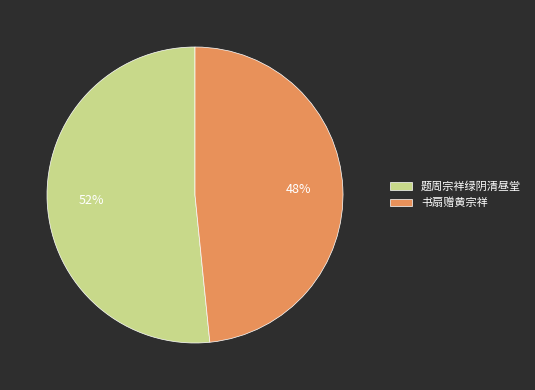

To the nearest percent, what percentage of the pie is 题周宗祥绿阴清昼堂?

52%